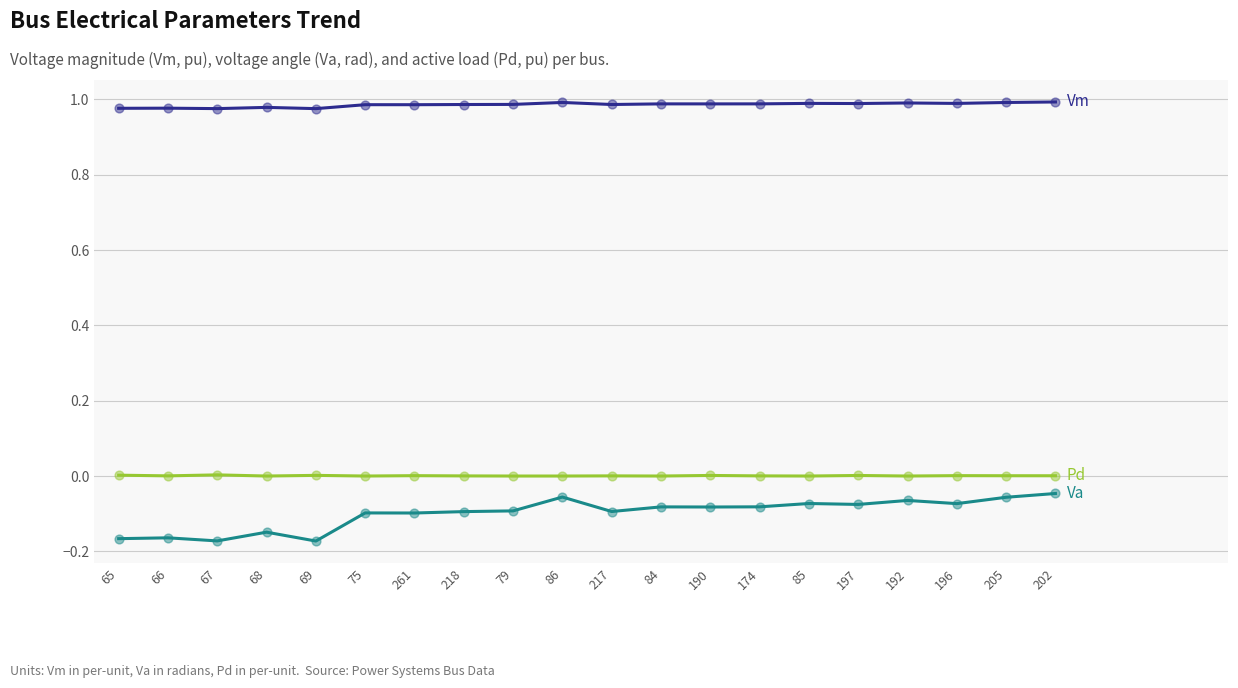

What is the difference between the highest and lowest values at 85?

1.1